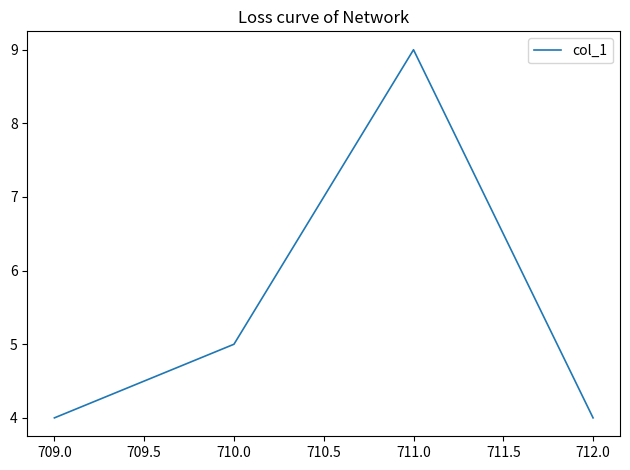

Reading left to right, transcribe all the data shown in this chart.

709.0=4	710.0=5	711.0=9	712.0=4